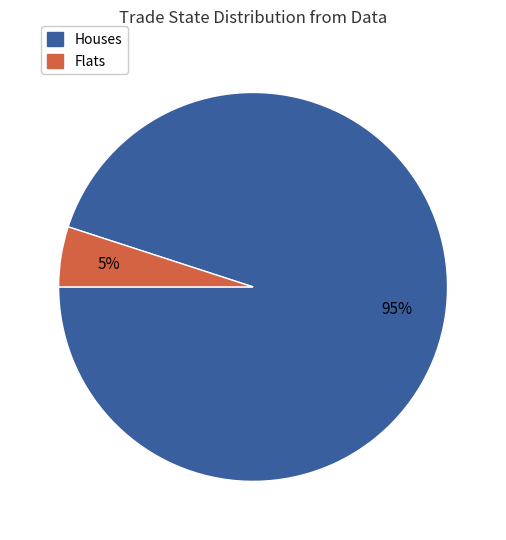

Which slice is the smallest?

Flats